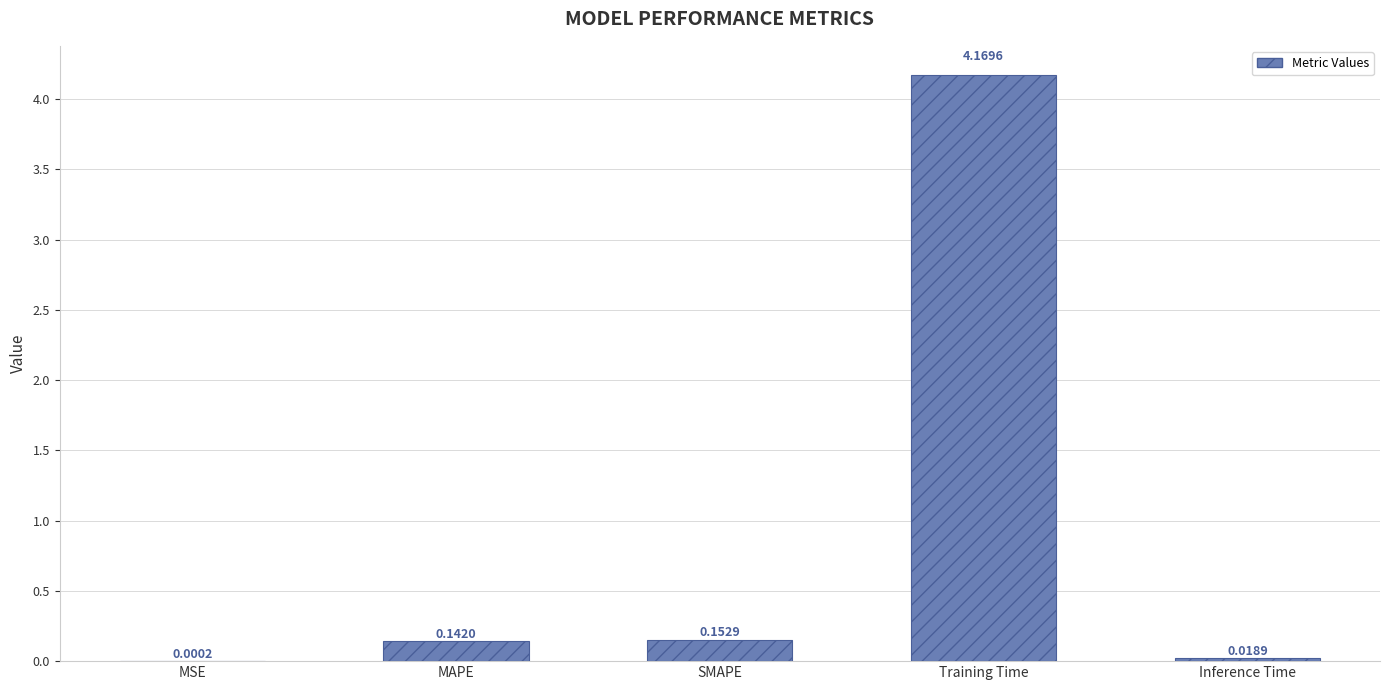

Which category has the highest value across all series?

Training Time